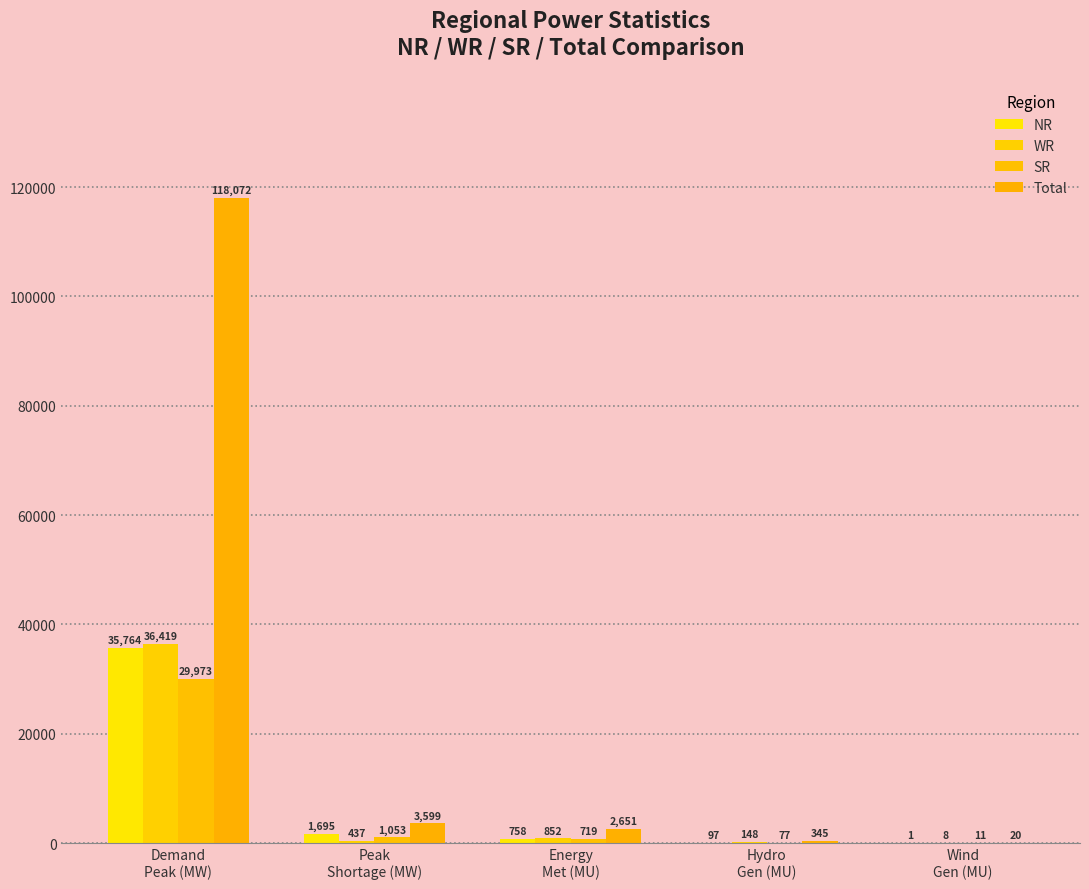

What is the difference between the highest and lowest values at Hydro
Gen (MU)?

268